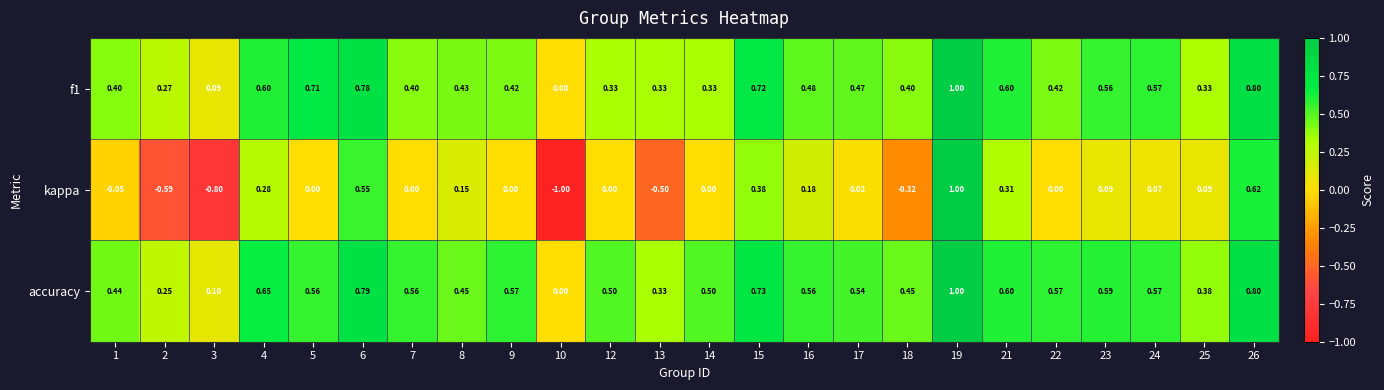

Count the number of data series in this chart.

3